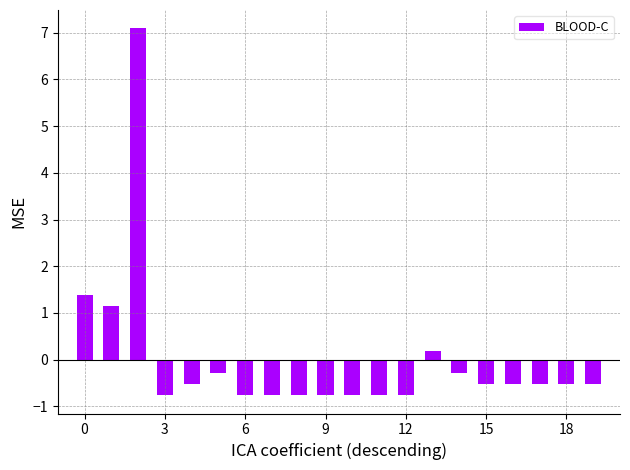

What is the difference between the maximum and minimum values?

7.9